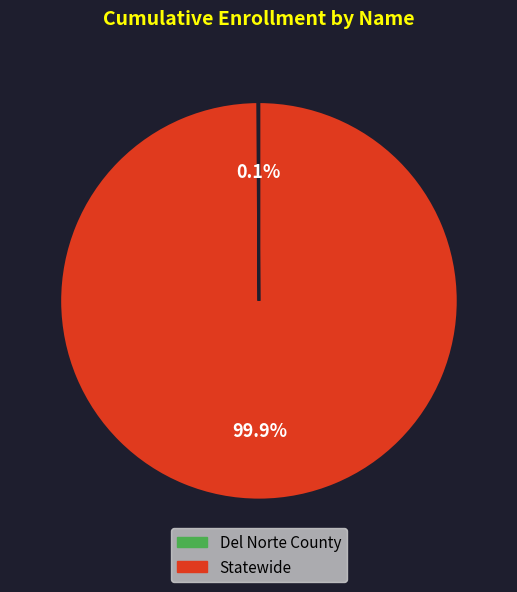

Does Statewide account for over 50% of the chart?

Yes